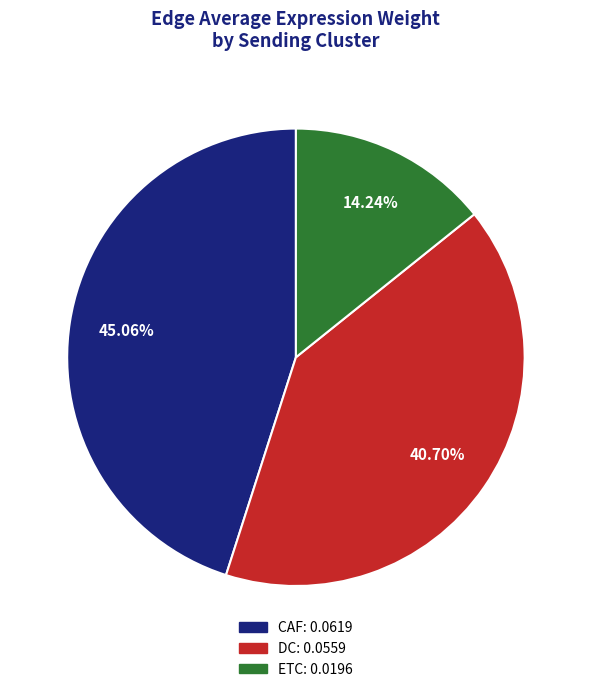

Is there any slice that represents more than half of the pie?

No